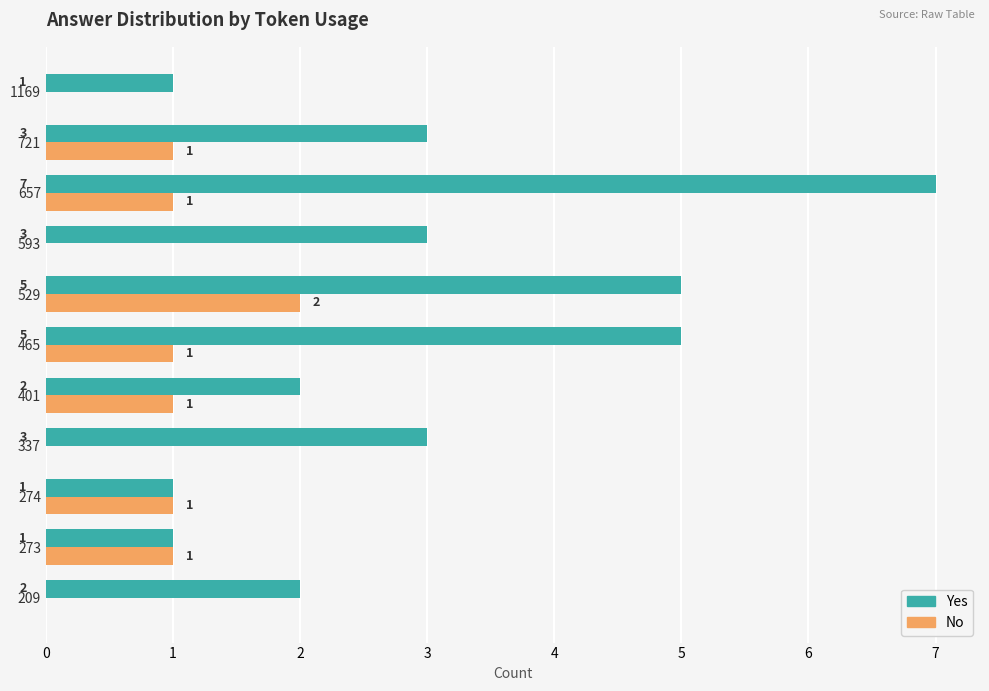

Which label corresponds to the largest value in the chart?

657